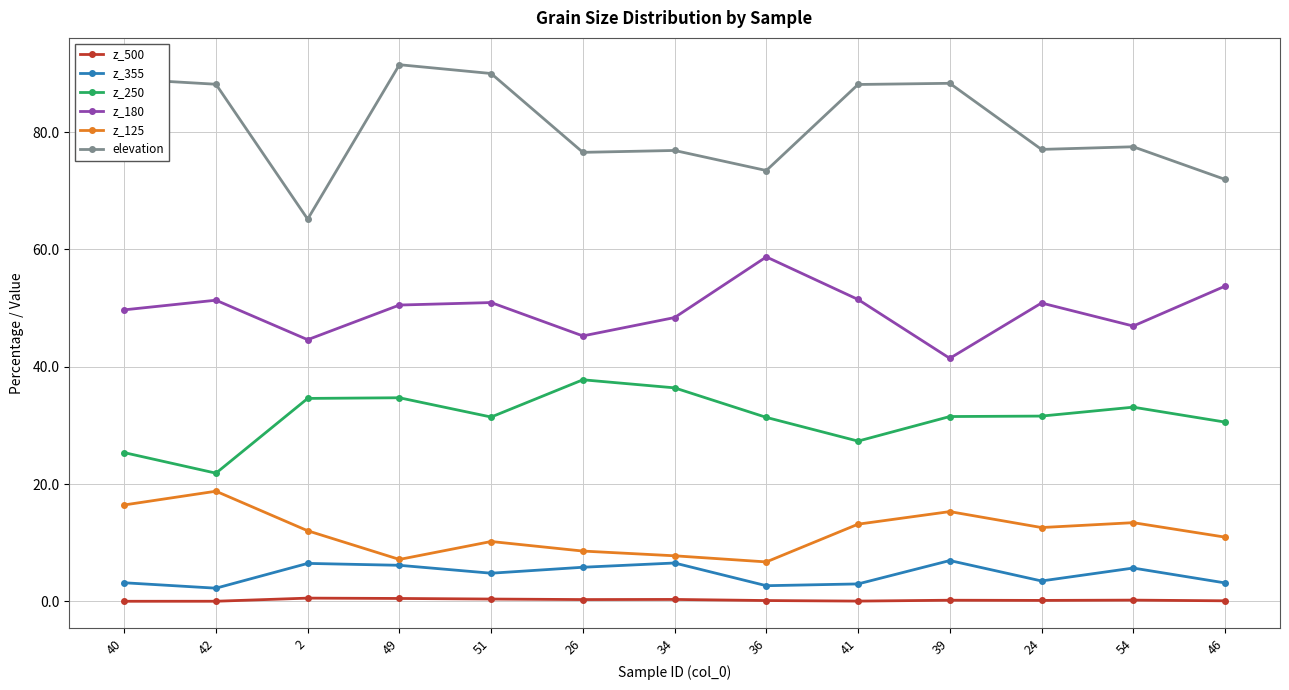

What is the difference between the highest and lowest values at 24?

76.9